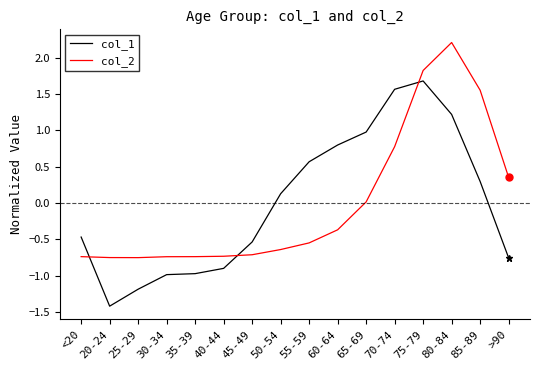

At how many categories does at least one series exceed 1?

4